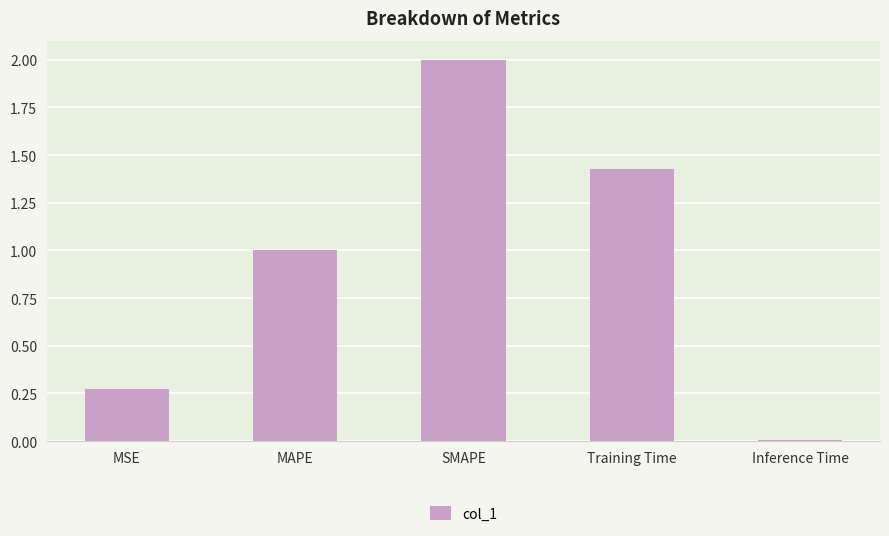

What is the maximum value shown in the chart?

2.0